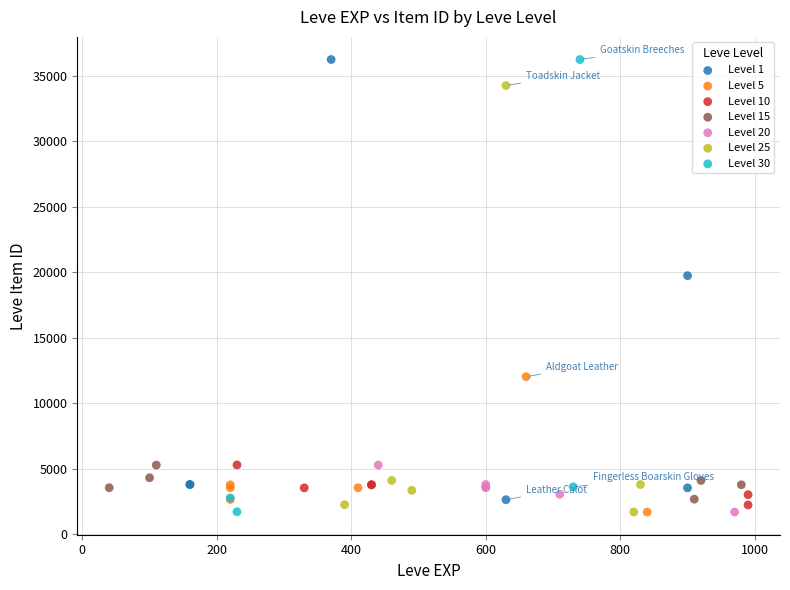

What are all the series names shown in the legend?

Level 1, Level 5, Level 10, Level 15, Level 20, Level 25, Level 30